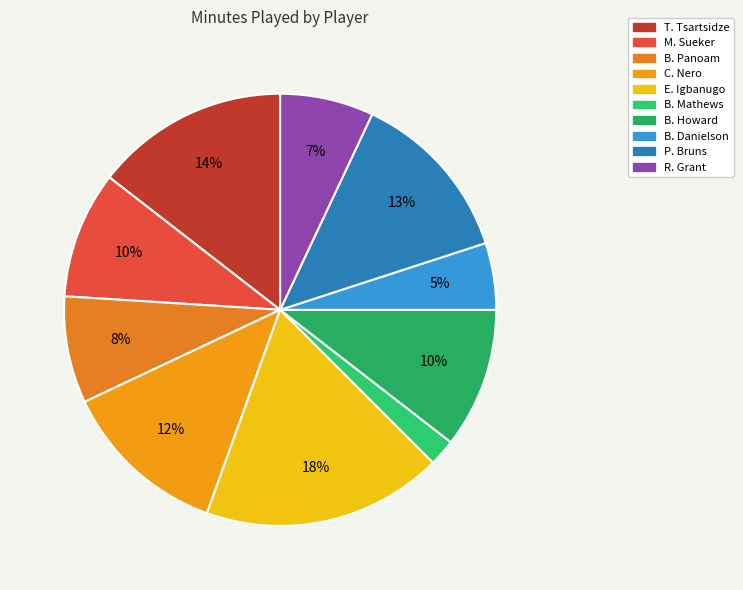

Between C. Nero and M. Sueker, which is larger?

C. Nero